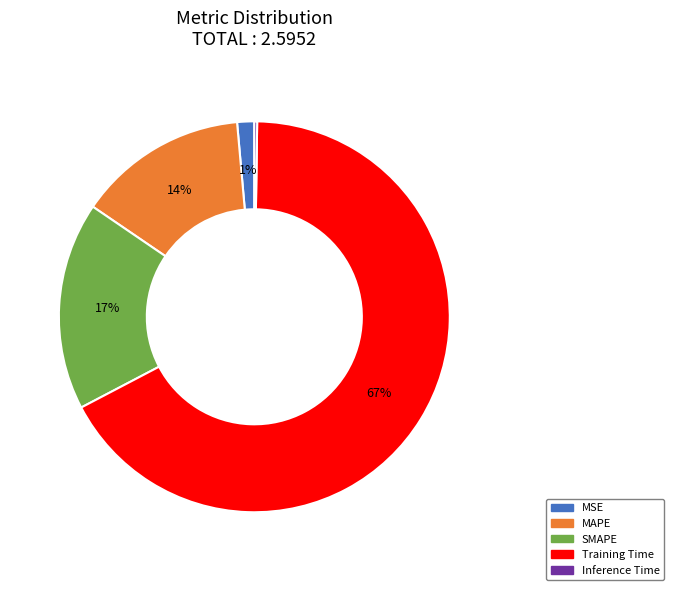

To the nearest percent, what is the difference between the MSE and SMAPE slice percentages?

16%